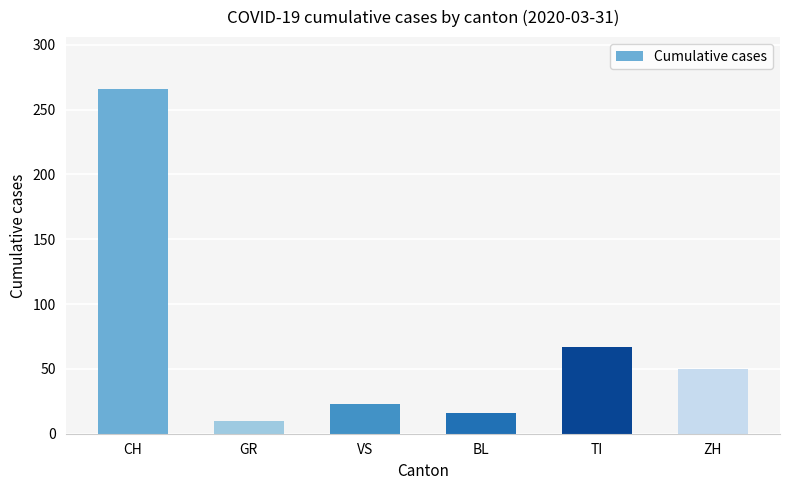

True or false: the data shows 477 at CH.

False